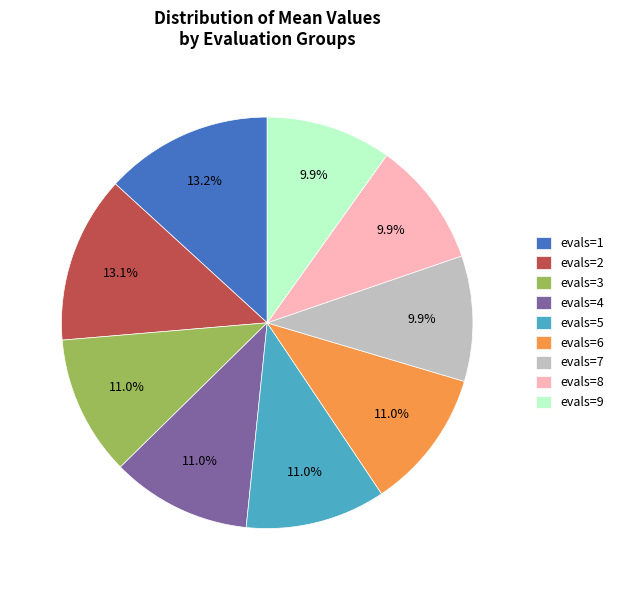

Combined, what portion of the pie is evals=8 and evals=3?

20.9%